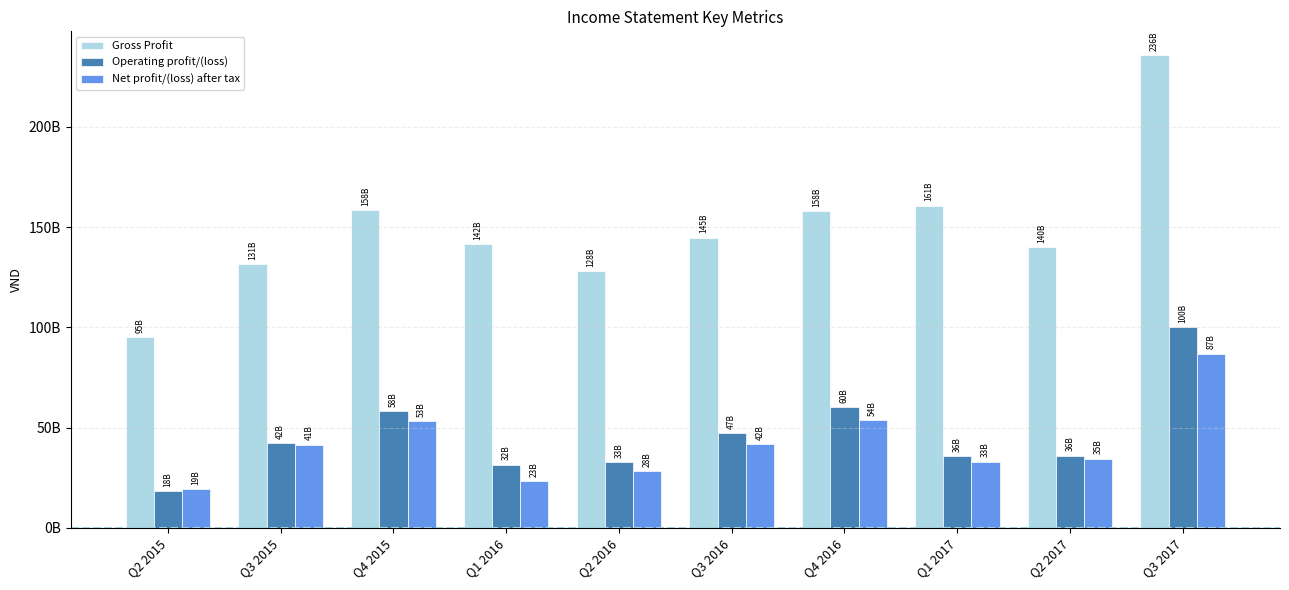

Is it true that Net profit/(loss) after tax equals 19414029455 at Q2 2015?

True